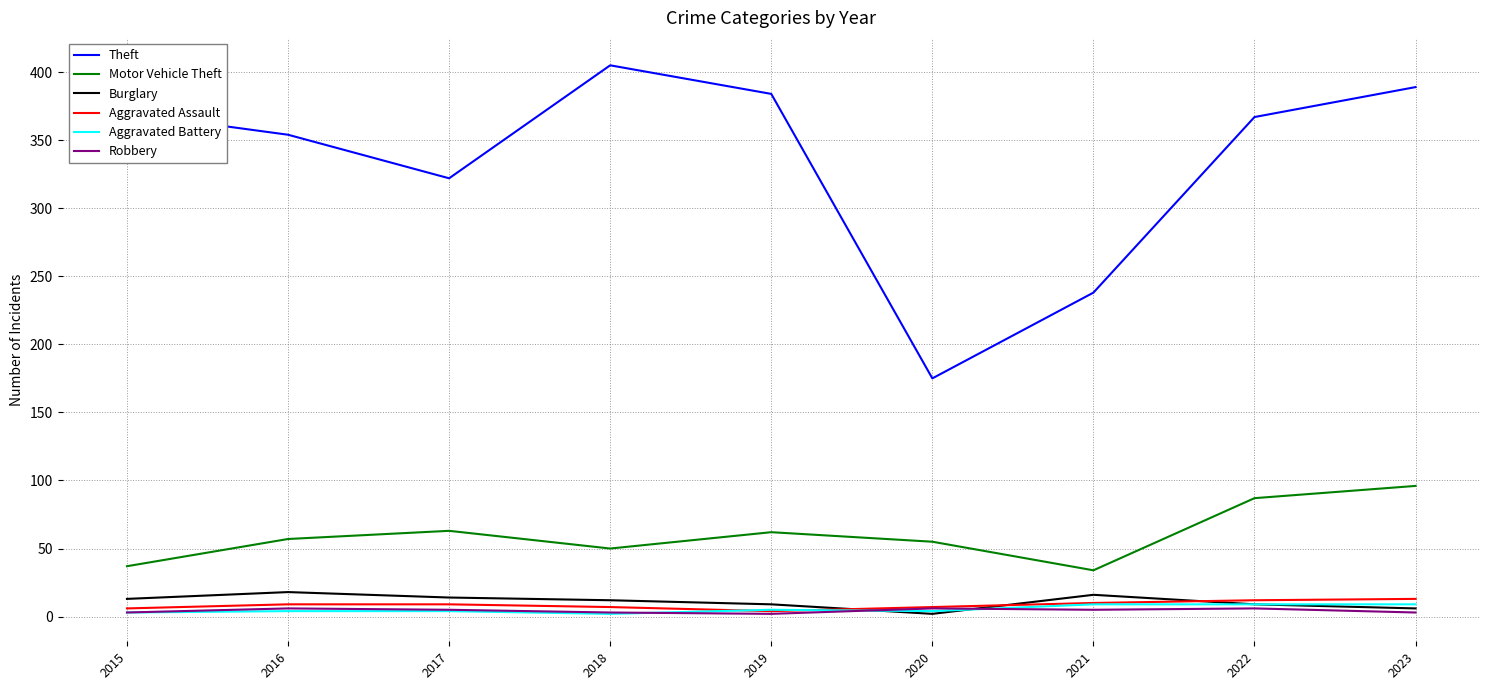

How many interior local valleys does the Motor Vehicle Theft series have?

2